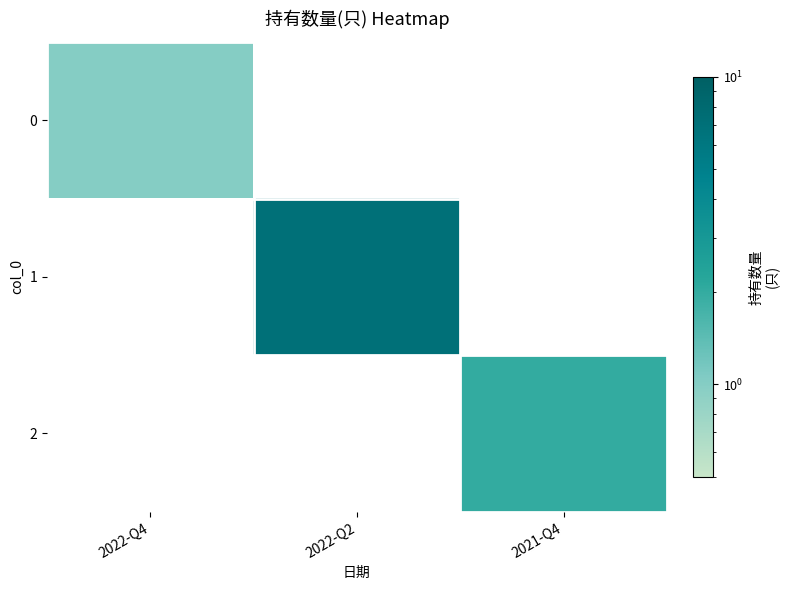

Which category has the lowest value in the 1 series?

2022-Q4